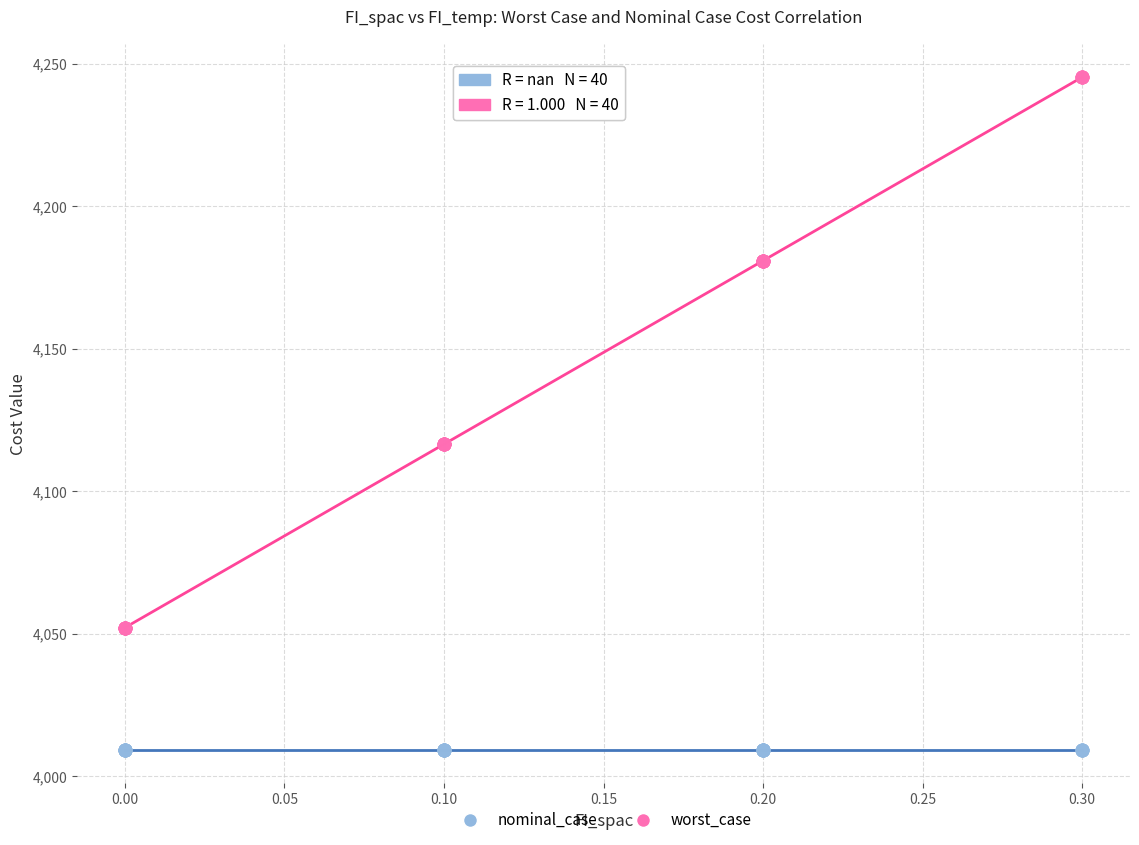

Which series contains the lowest Y value?

nominal_case